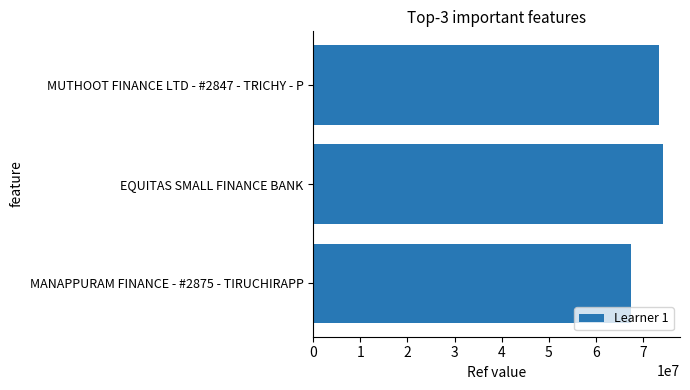

Read the value at MUTHOOT FINANCE LTD - #2847 - TRICHY - P, to the nearest 10.

73278210